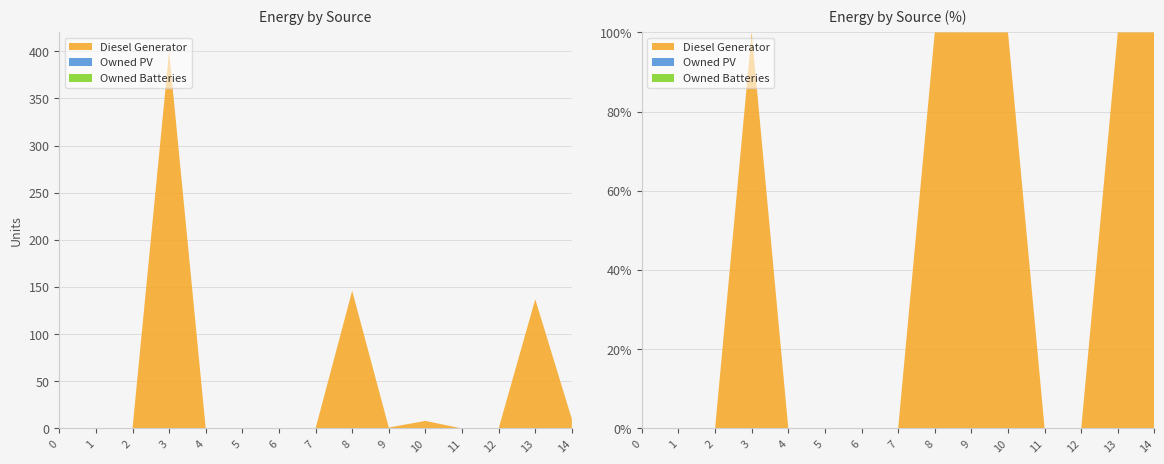

Reading left to right, extract all data points from this chart.

Diesel Generator: 0	0	0	400	0	0	0	0	146	1	8	0	0	137	10
Owned PV: 0	0	0	0	0	0	0	0	0	0	0	0	0	0	0
Owned Batteries: 0	0	0	0	0	0	0	0	0	0	0	0	0	0	0